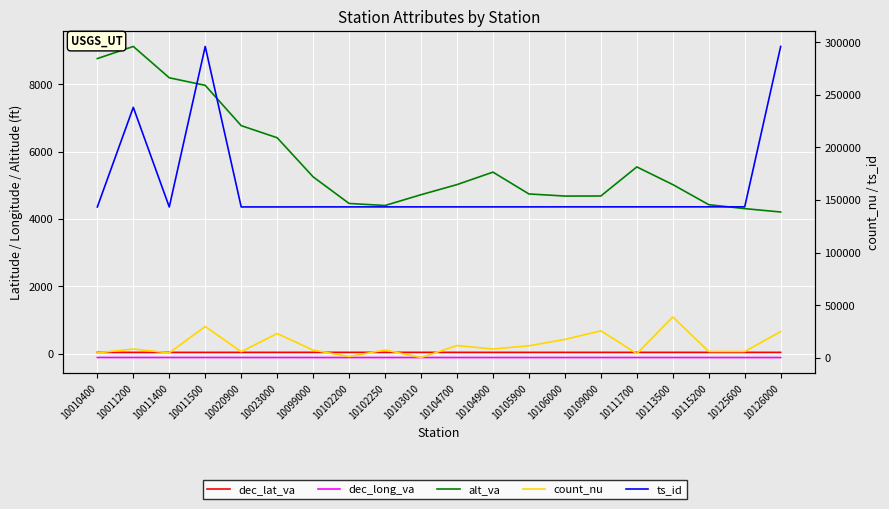

Is the value of alt_va at 10102200 greater than the value of dec_lat_va at 10102250?

Yes